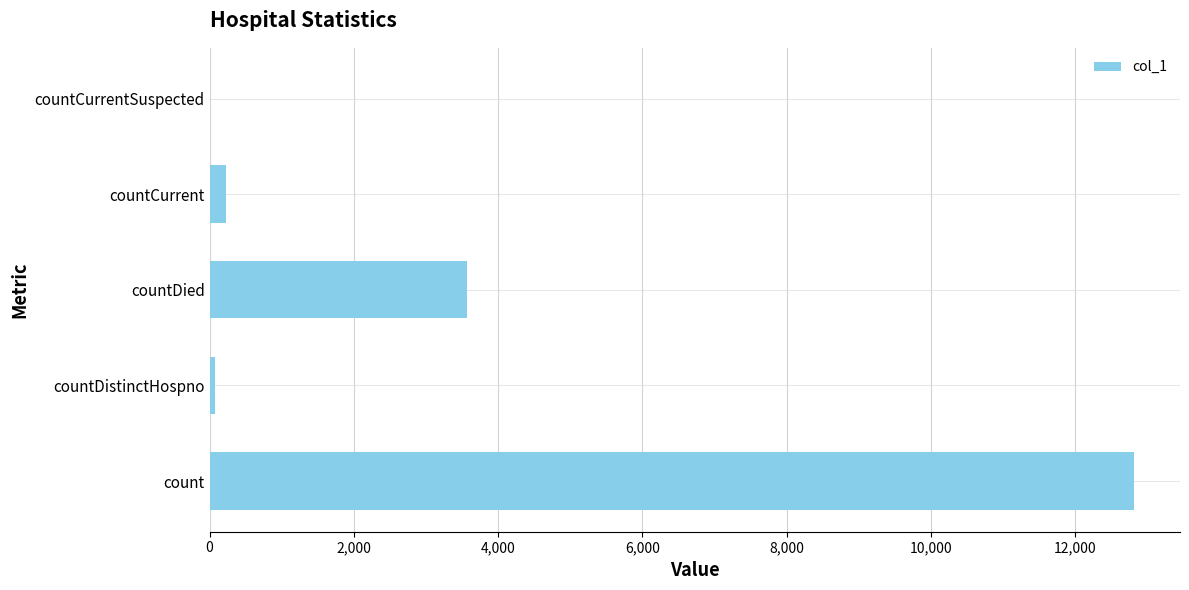

Where is the data nearest to the value 6404?

countDied